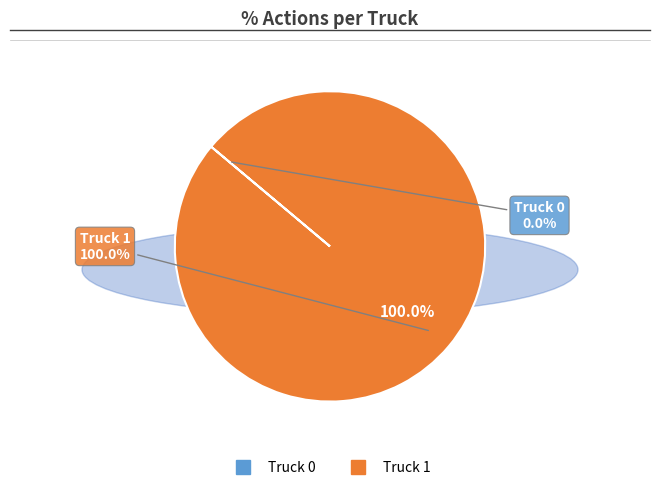

What percentage is NOT represented by Truck 0?

100.0%